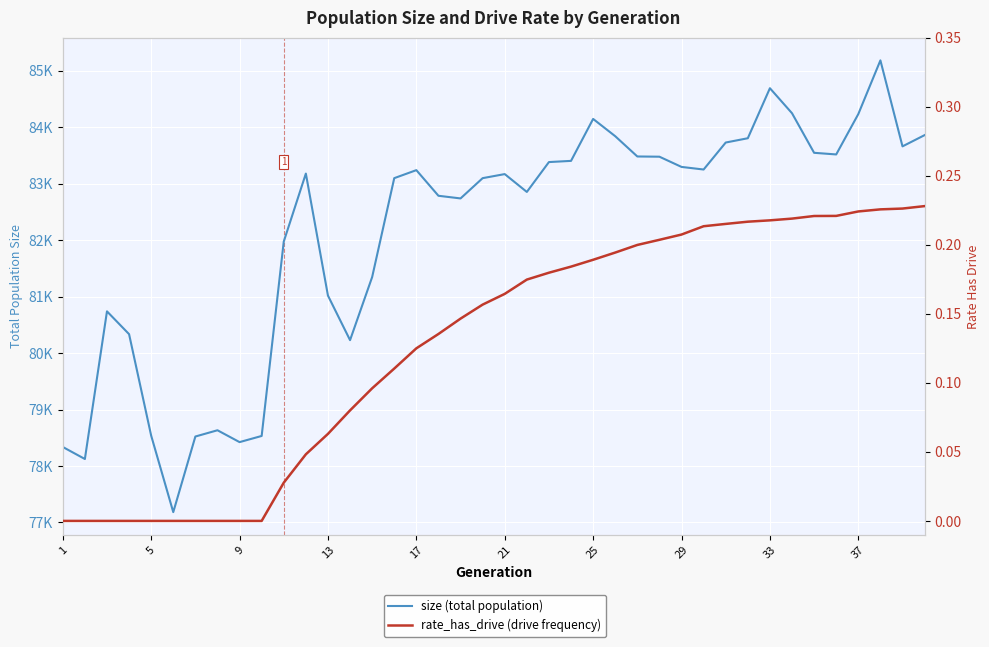

True or false: size (total population) and rate_has_drive (drive frequency) intersect in this chart.

False